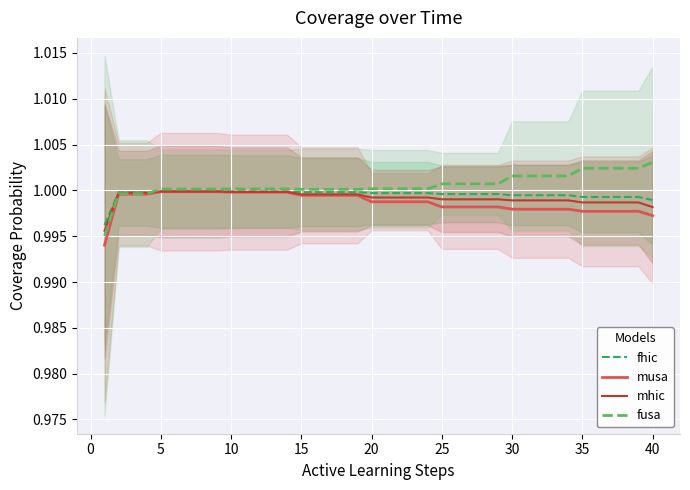

True or false: fhic has a value of 1.7 at 35.

False